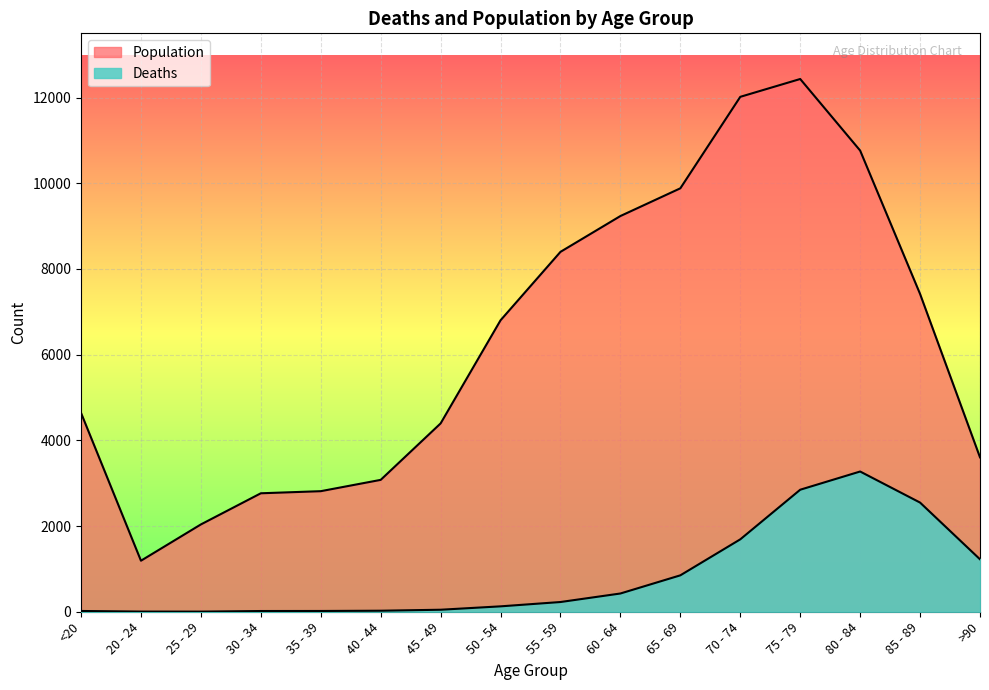

True or false: Deaths and Population intersect in this chart.

False